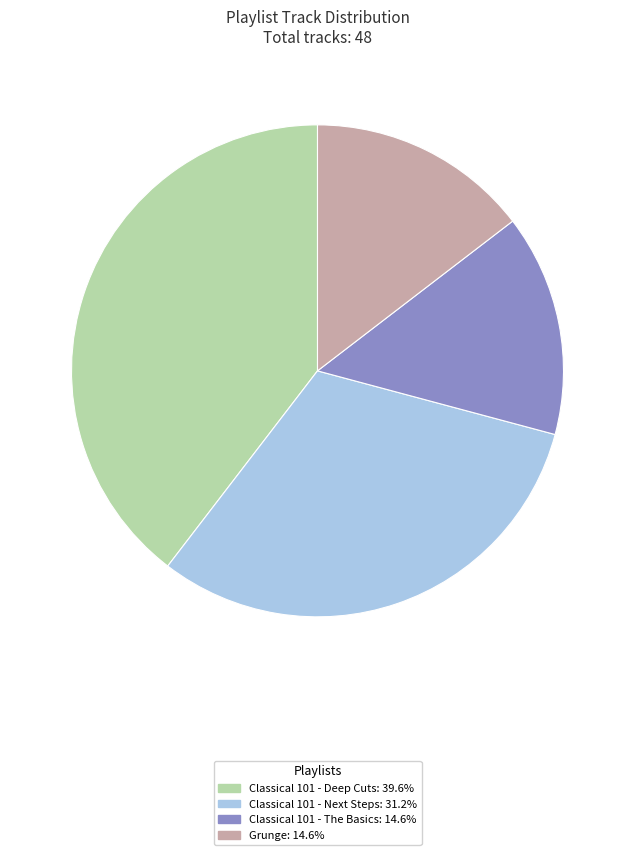

Does Classical 101 - The Basics: 14.6% account for over 50% of the chart?

No